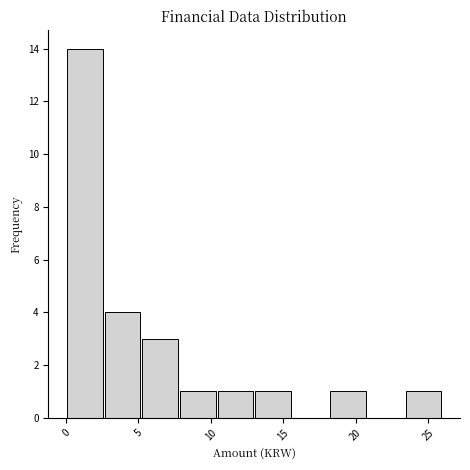

Reading left to right, transcribe this chart: for each bar, give the range it covers on the x-axis and its height. Neither the bar edges nor the heights are printed on the chart, so give them approximately, as read against the axes.

0.0 to 2.5: 14
2.5 to 5.0: 4
5.0 to 8.0: 3
8.0 to 10.5: 1
10.5 to 13.0: 1
13.0 to 15.5: 1
15.5 to 18.0: 0
18.0 to 21.0: 1
21.0 to 23.5: 0
23.5 to 26.0: 1